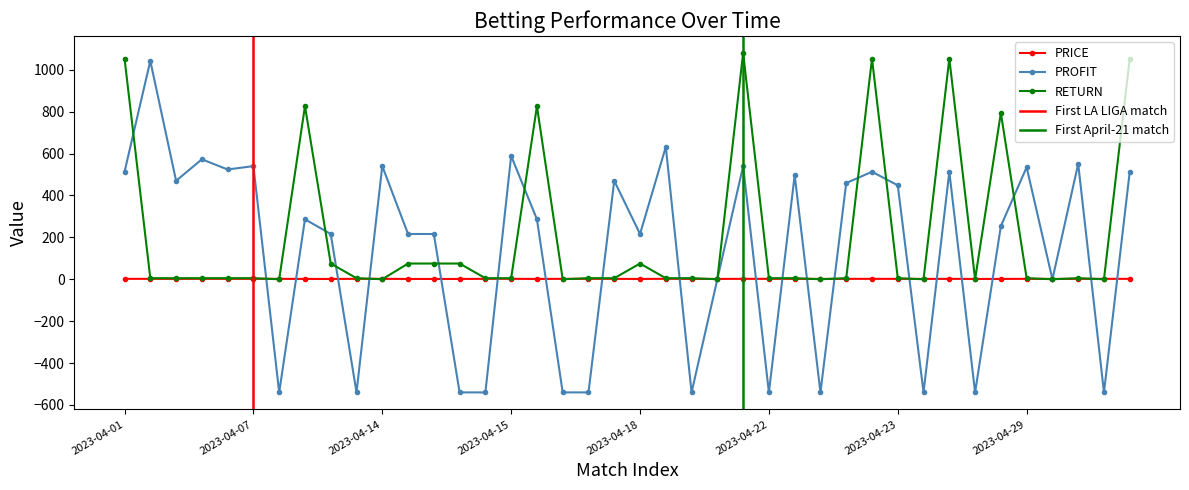

True or false: PRICE and RETURN intersect in this chart.

True